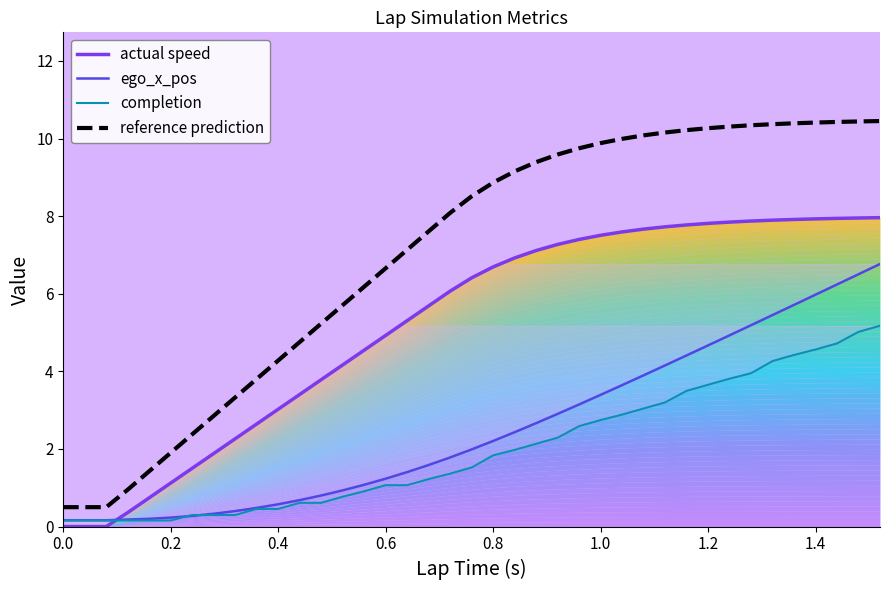

What is the lowest value of the reference prediction series?

0.5